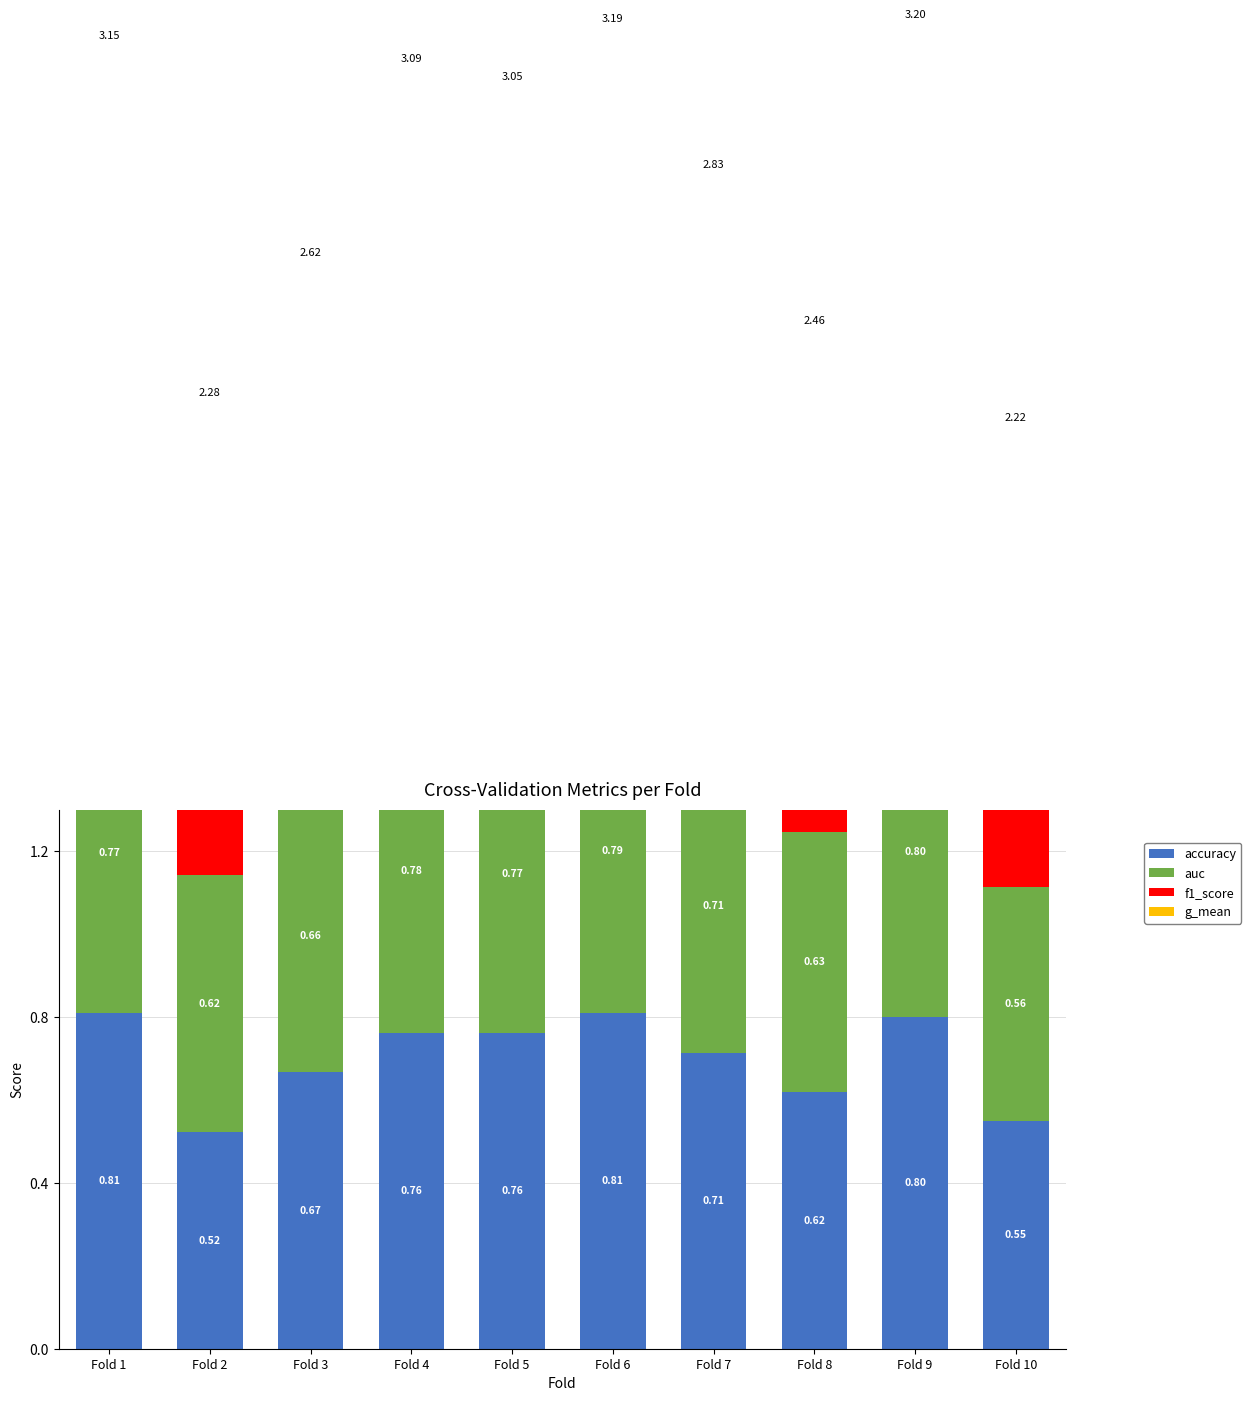

Reading right to left, what are all the values shown in this chart?

accuracy: Fold 10=0.6	Fold 9=0.8	Fold 8=0.6	Fold 7=0.7	Fold 6=0.8	Fold 5=0.8	Fold 4=0.8	Fold 3=0.7	Fold 2=0.5	Fold 1=0.8
auc: Fold 10=0.6	Fold 9=0.8	Fold 8=0.6	Fold 7=0.7	Fold 6=0.8	Fold 5=0.8	Fold 4=0.8	Fold 3=0.7	Fold 2=0.6	Fold 1=0.8
f1_score: Fold 10=0.6	Fold 9=0.8	Fold 8=0.6	Fold 7=0.7	Fold 6=0.8	Fold 5=0.8	Fold 4=0.8	Fold 3=0.7	Fold 2=0.6	Fold 1=0.8
g_mean: Fold 10=0.6	Fold 9=0.8	Fold 8=0.6	Fold 7=0.7	Fold 6=0.8	Fold 5=0.8	Fold 4=0.8	Fold 3=0.6	Fold 2=0.6	Fold 1=0.8